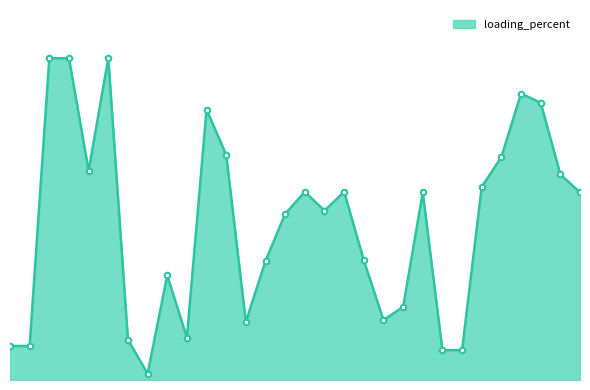

What is the average value?

26.7